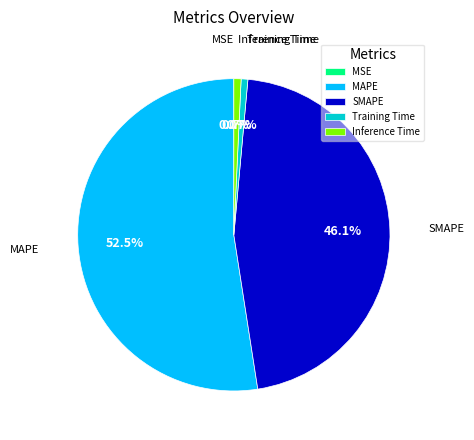

Between MAPE and Inference Time, which is larger?

MAPE